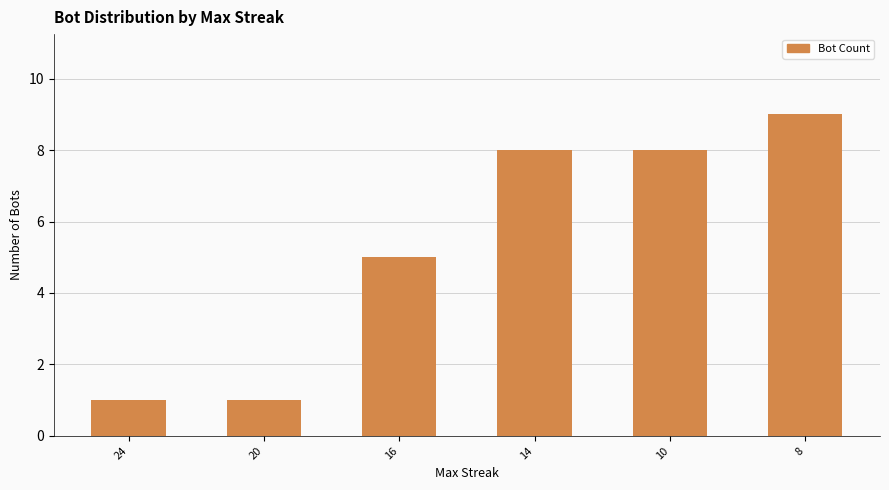

What is the difference between the maximum and second lowest values?

8